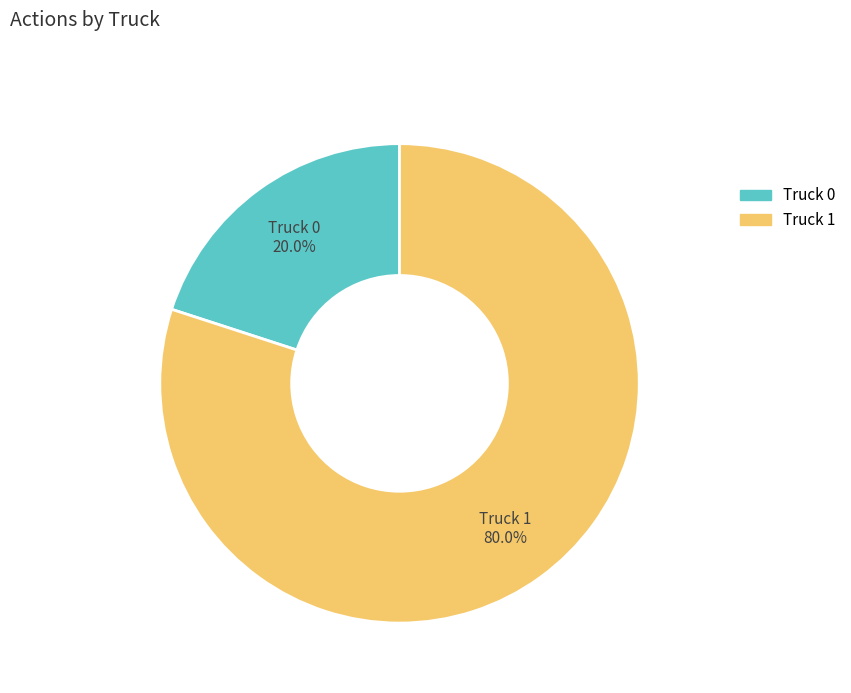

How many segments does this pie chart have?

2